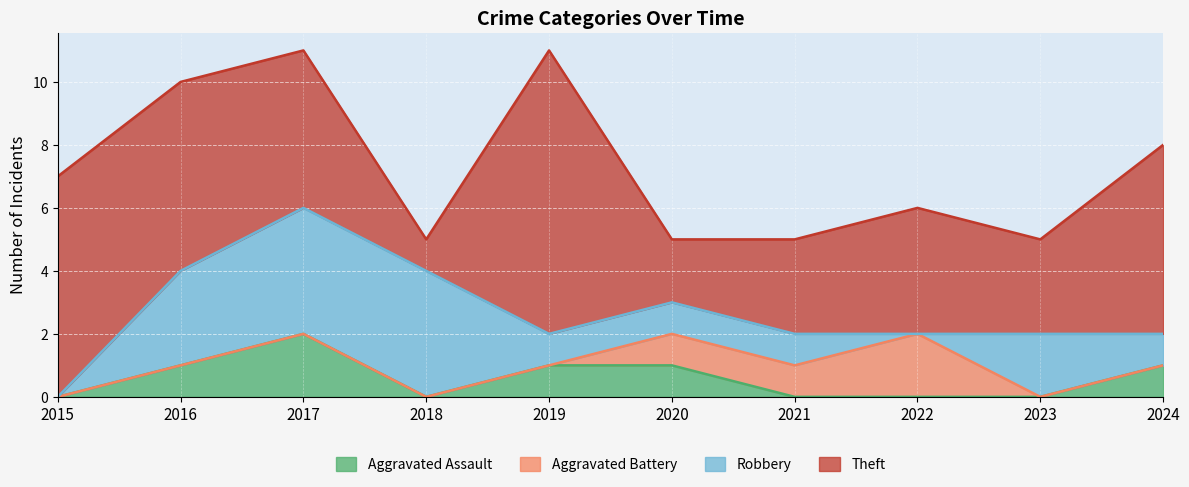

The Theft series shows 8 at 2017. True or false?

False